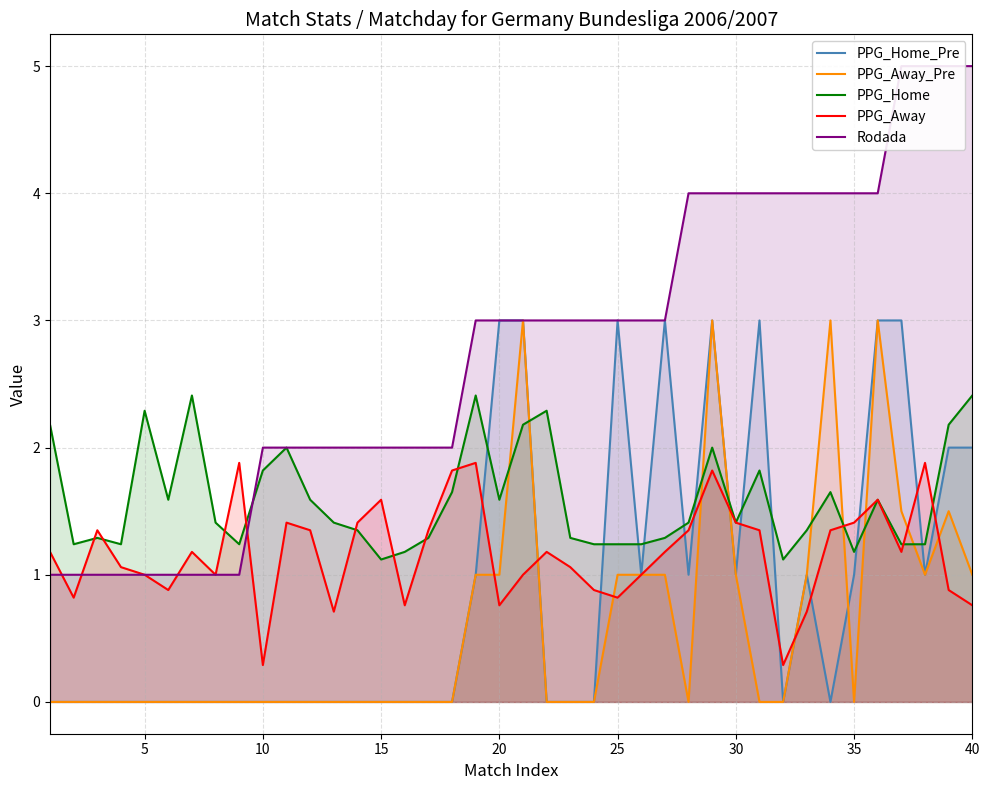

Is it true that PPG_Away equals 1.4 at 30?

True